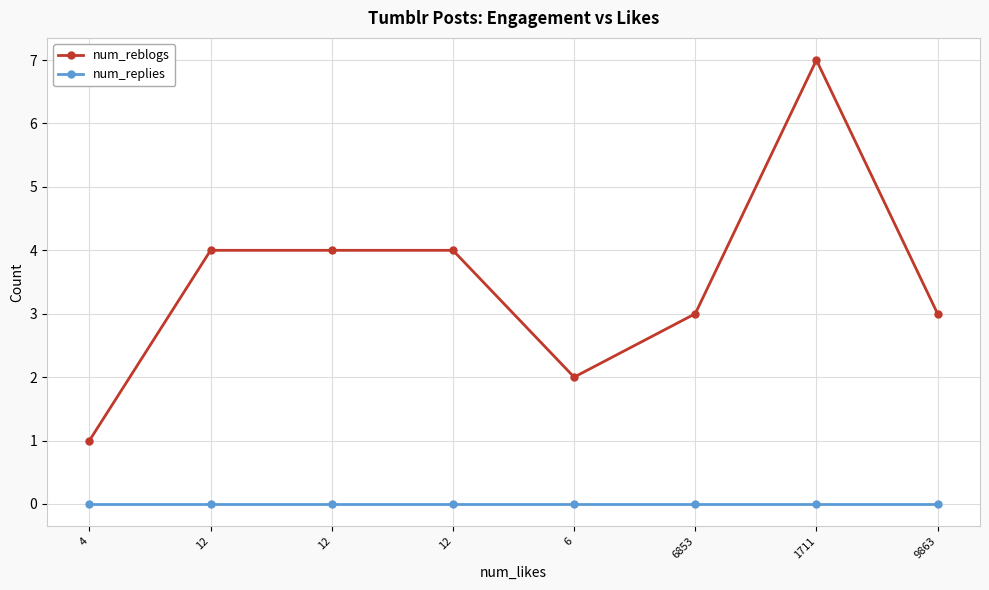

What is the difference between the highest and lowest values at 6853?

3